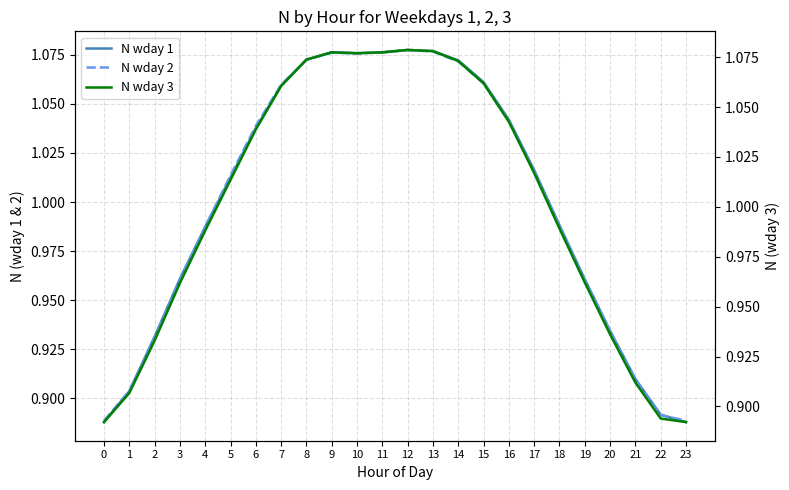

What is the greatest value displayed?

1.1